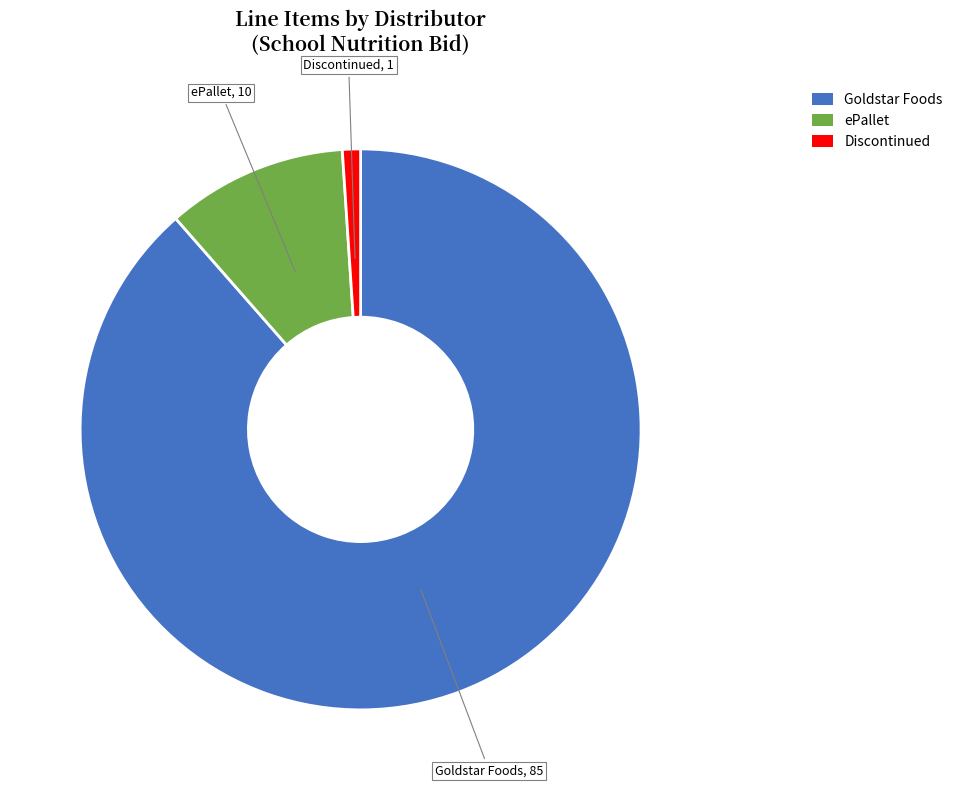

What is the ratio of the value at Goldstar Foods to the value at ePallet?

8.5